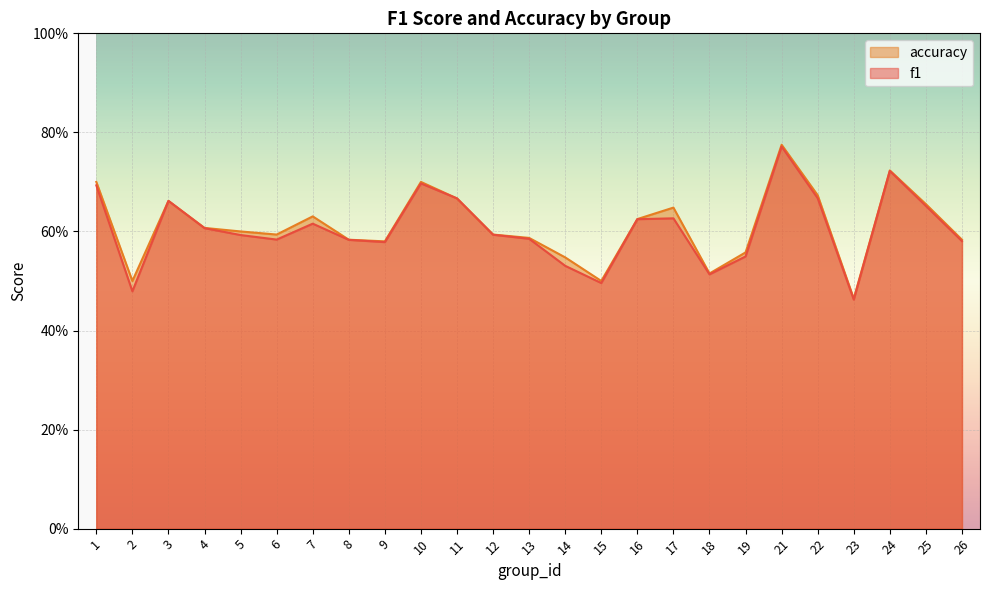

List the series in order of their peak value, lowest first.

f1, accuracy